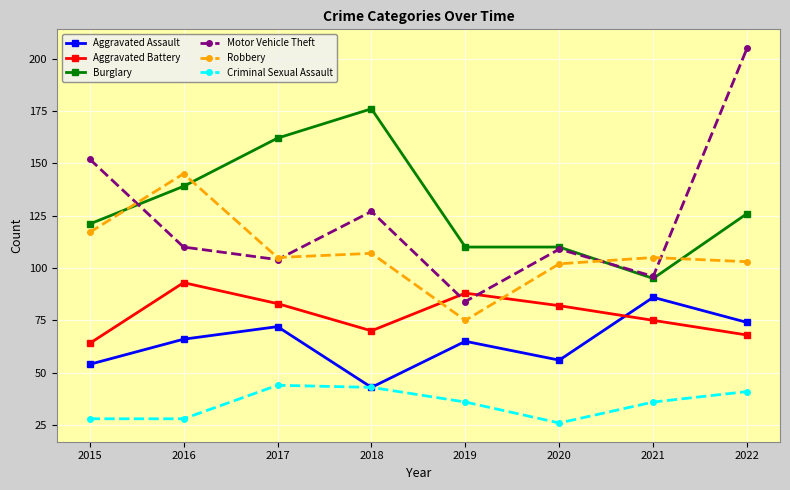

Which series has the largest total across all categories?

Burglary